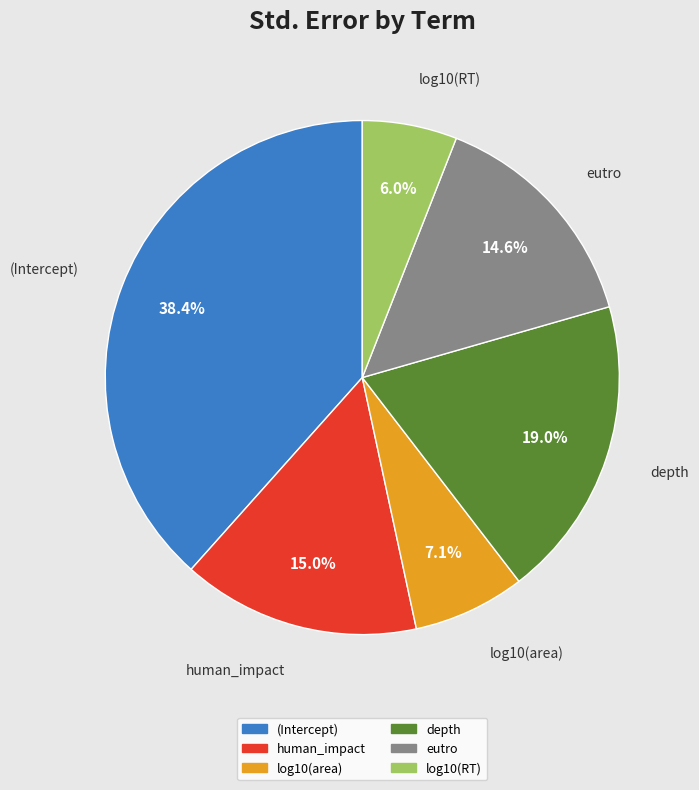

Which has a higher value, depth or eutro?

depth